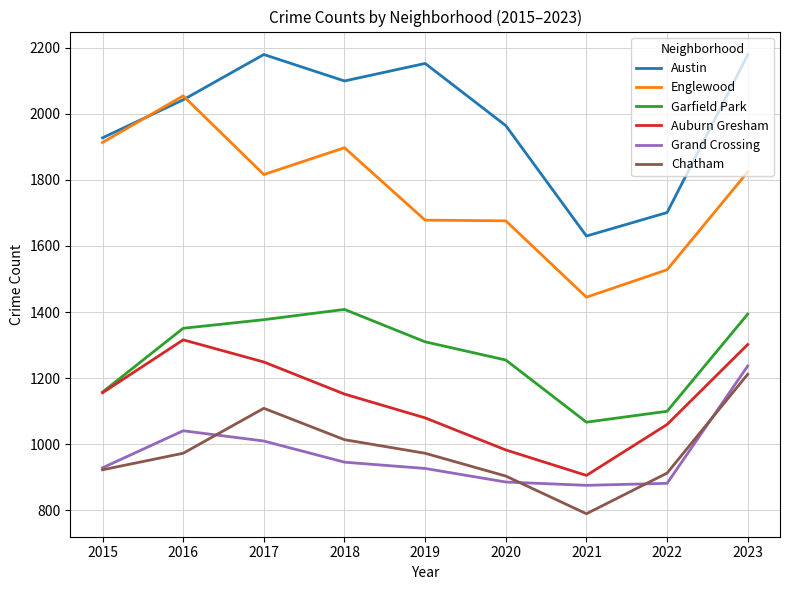

True or false: Englewood has more than 1 points higher than both neighbors.

True